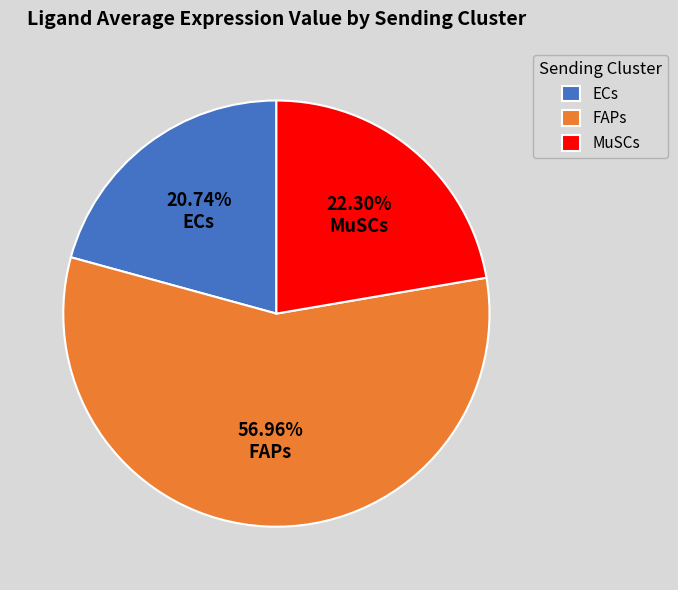

Which has a higher value, ECs or FAPs?

FAPs